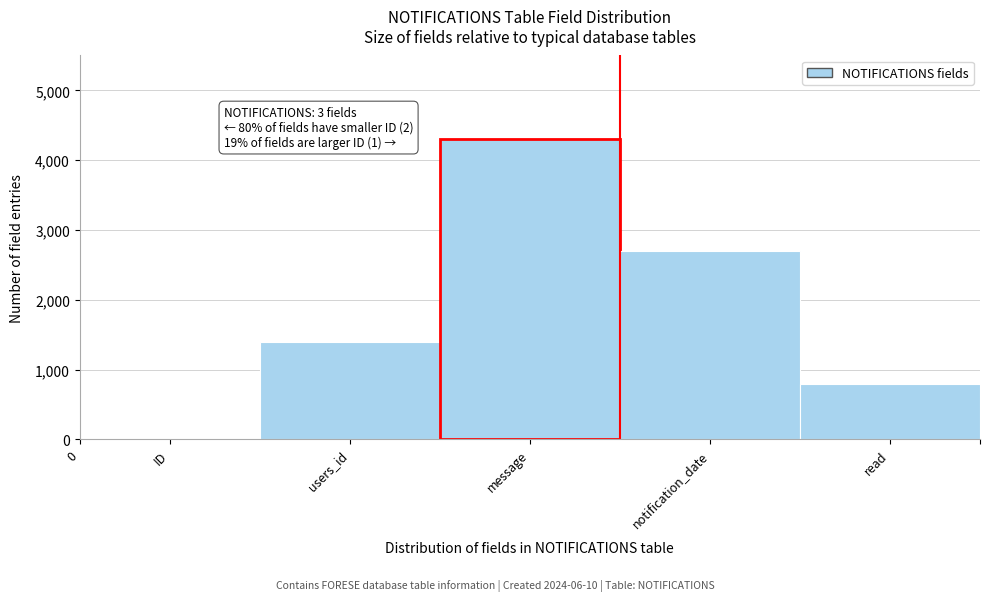

Reading right to left, extract all data points from this chart.

read=800	notification_date=2700	message=4300	users_id=1400	ID=0